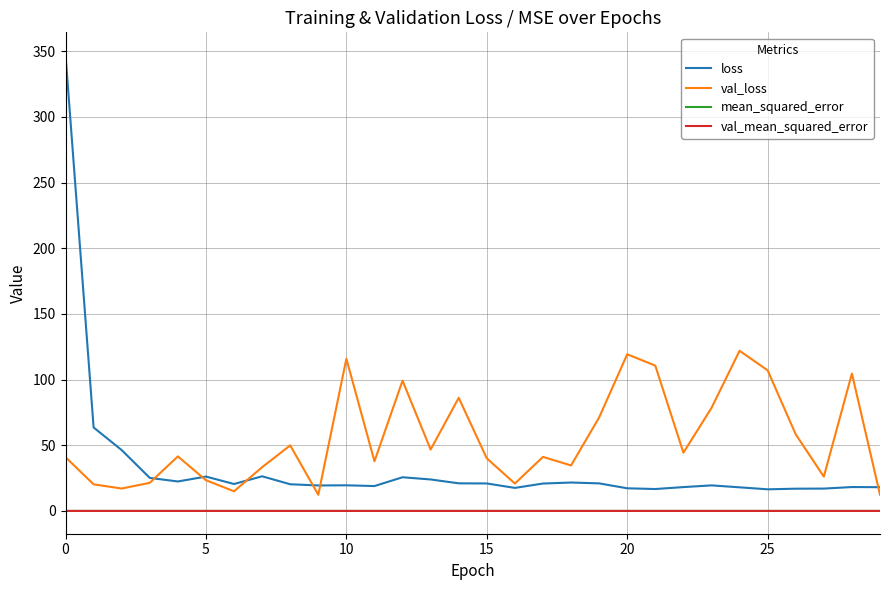

True or false: mean_squared_error and loss cross at least once.

False